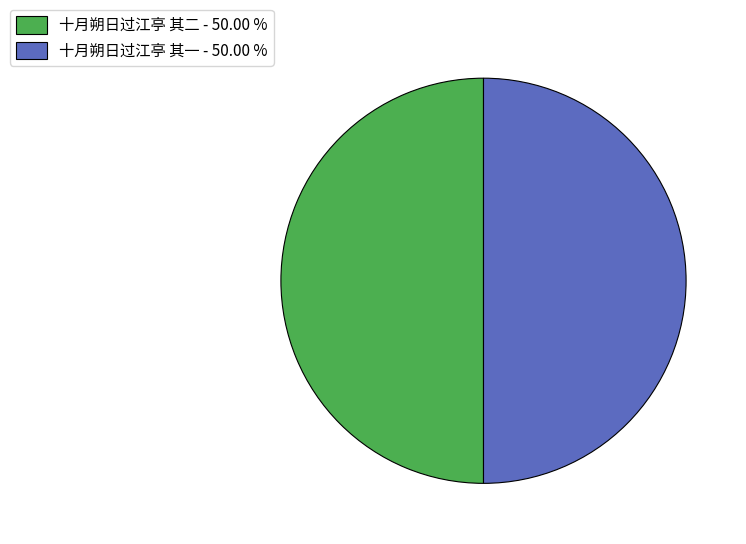

What is the ratio of the value at 十月朔日过江亭 其二 - 50.00 % to the value at 十月朔日过江亭 其一 - 50.00 %?

1.0